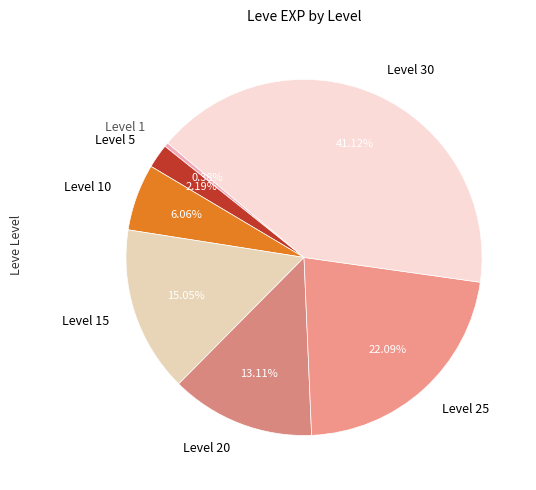

Is it true that Level 15 is 15% of the pie?

True